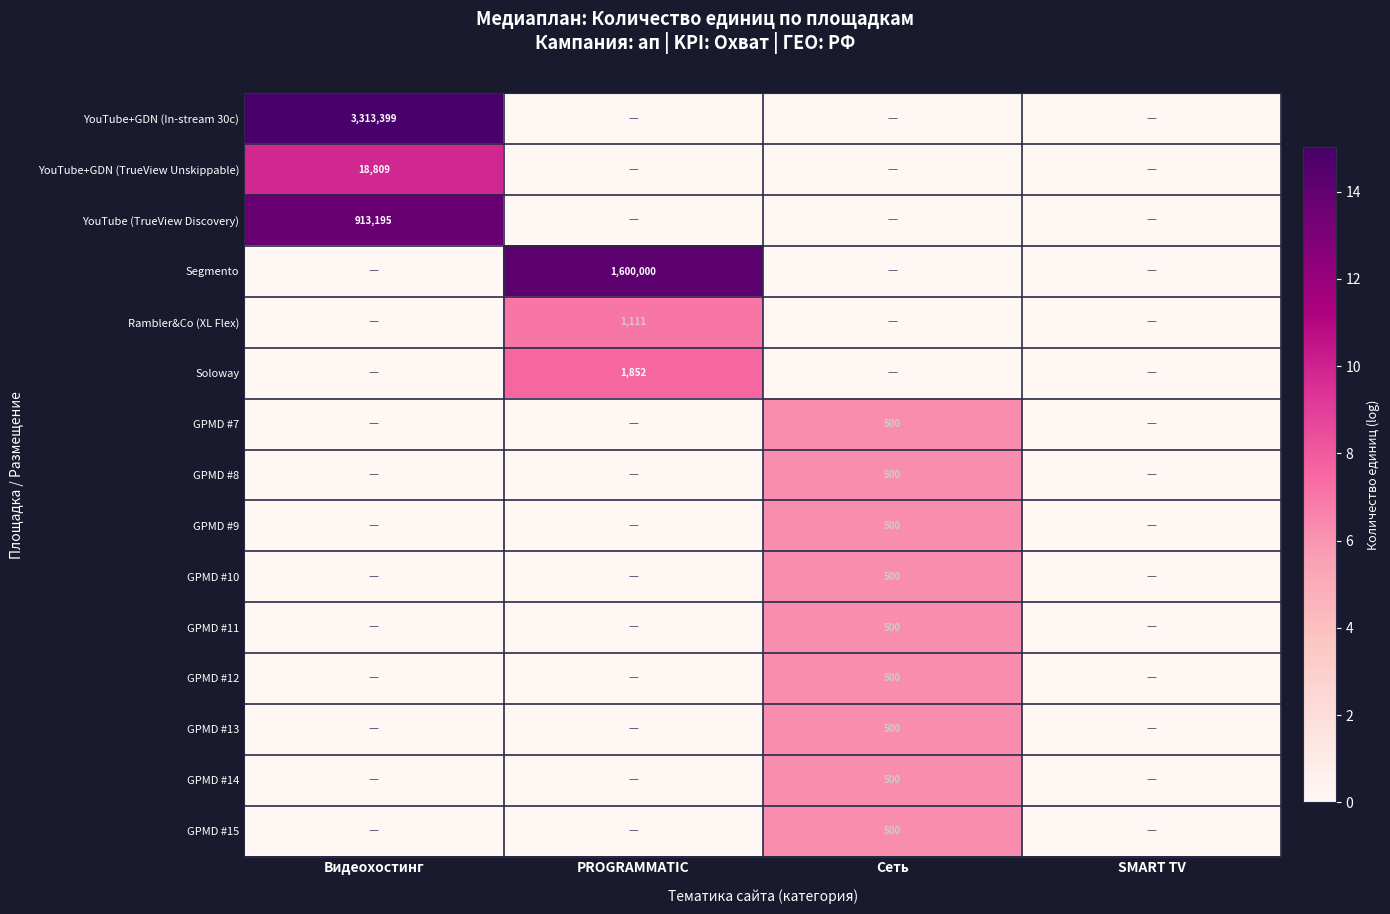

The GPMD #7 series shows 6.2 at Сеть. True or false?

True